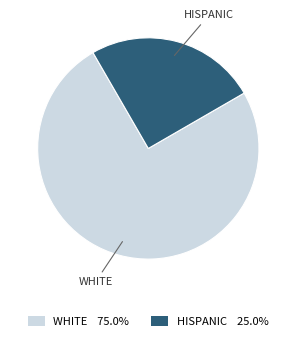

Is there a majority slice in this chart?

Yes